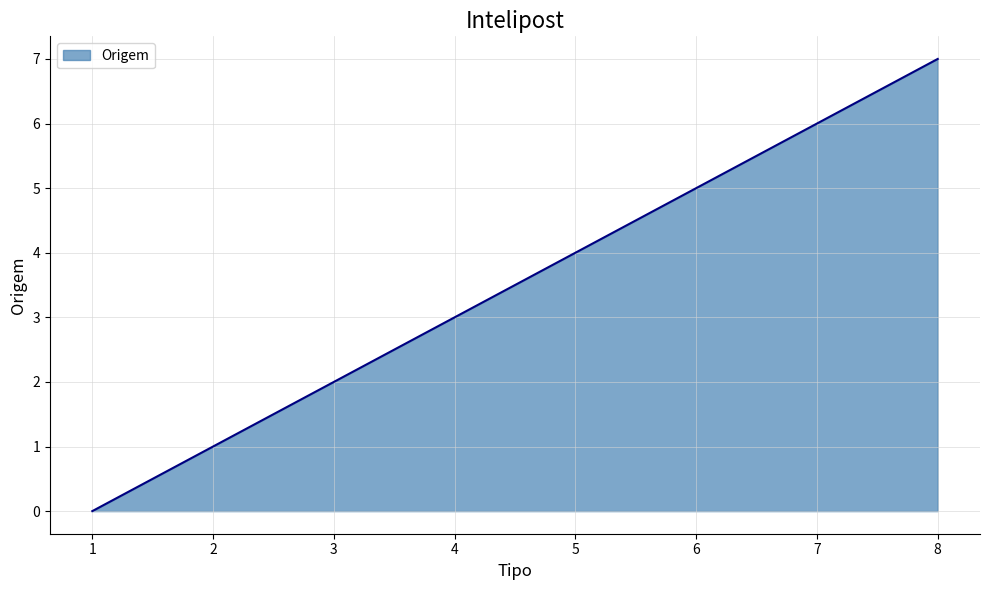

How many values are below 4?

4